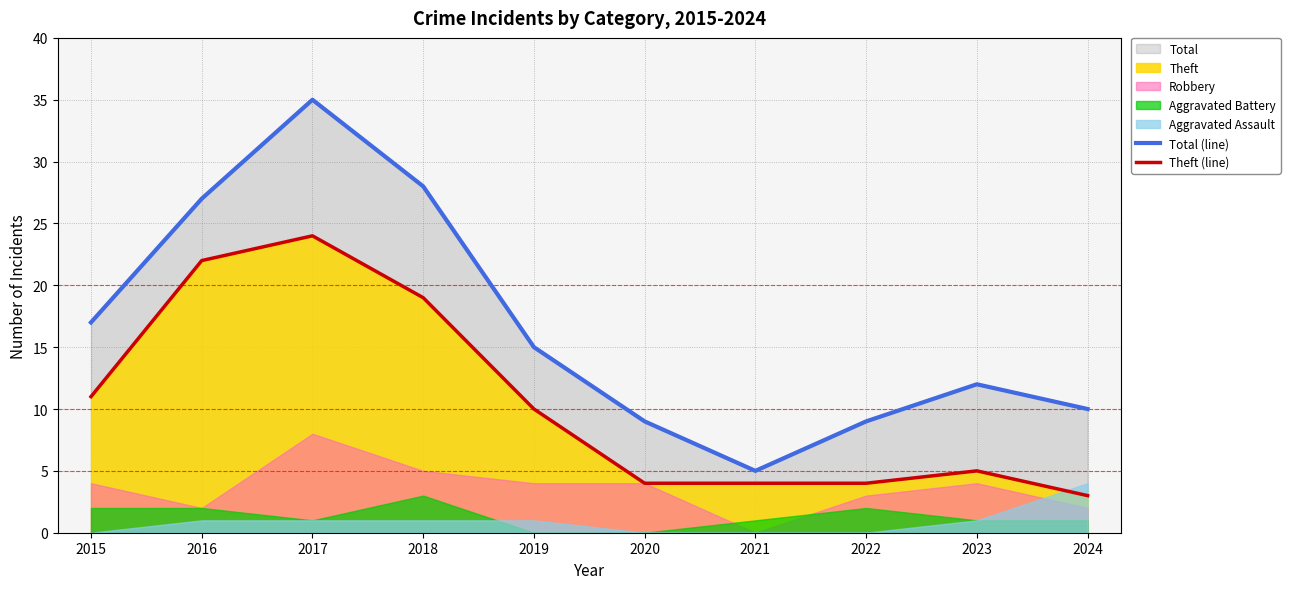

Is the value of Total (line) at 2024 greater than the value of Theft (line) at 2024?

Yes